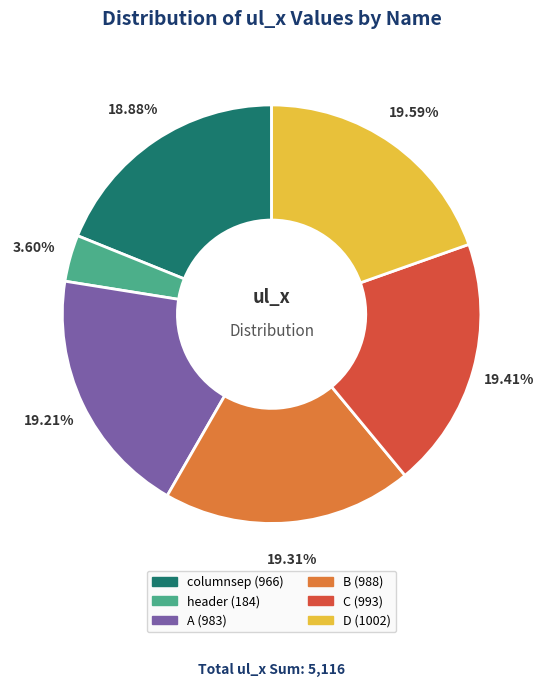

What is the smallest slice in the pie chart?

header